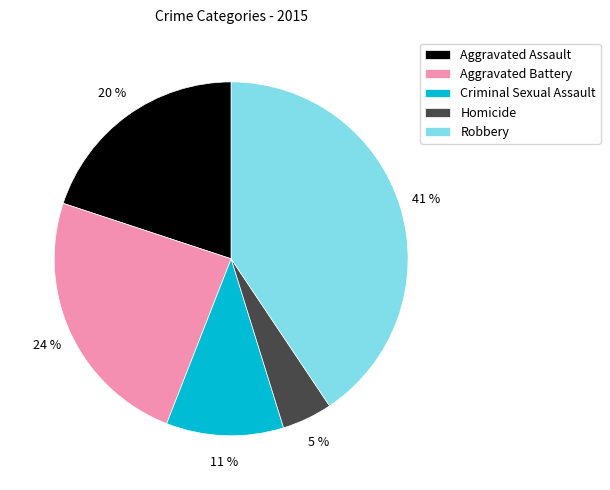

Between Aggravated Assault and Robbery, which is larger?

Robbery